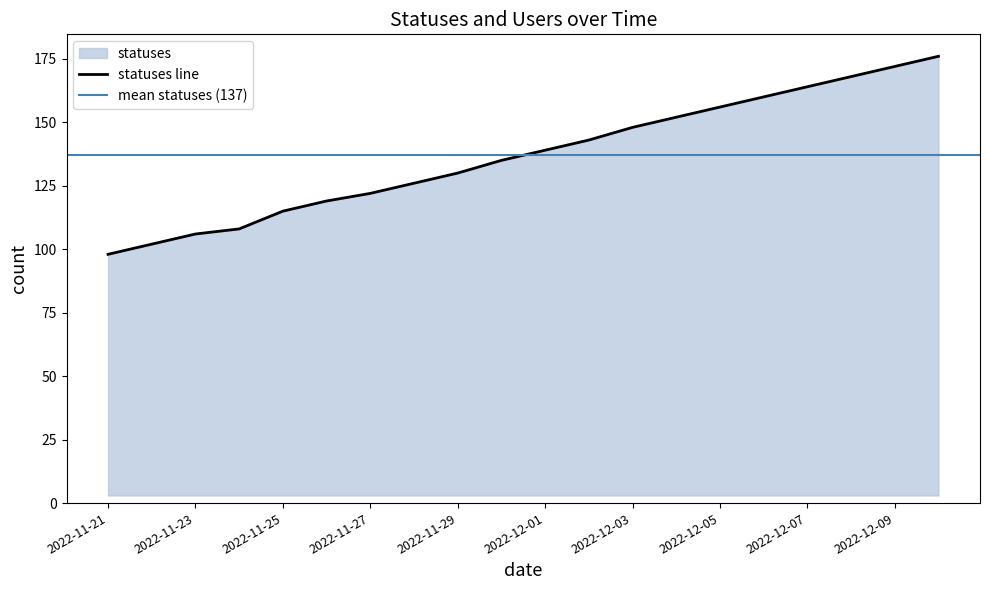

Is it true that the value at 2022-11-22 is 55?

False